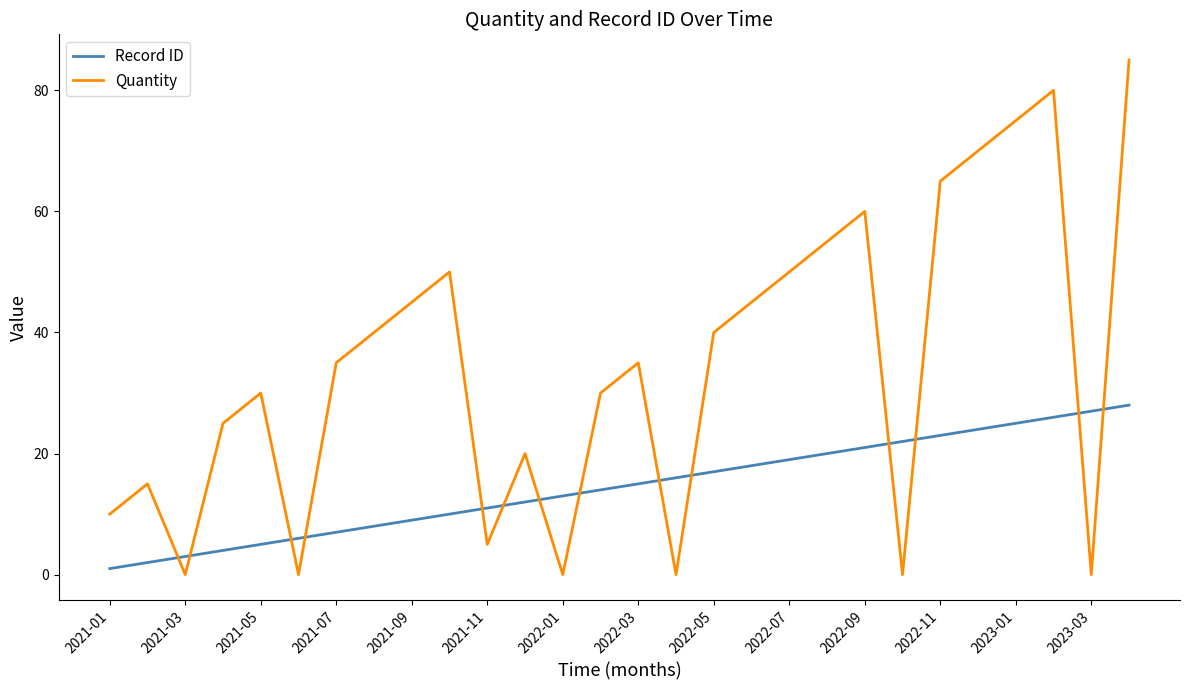

Which series has the widest spread of values?

Quantity